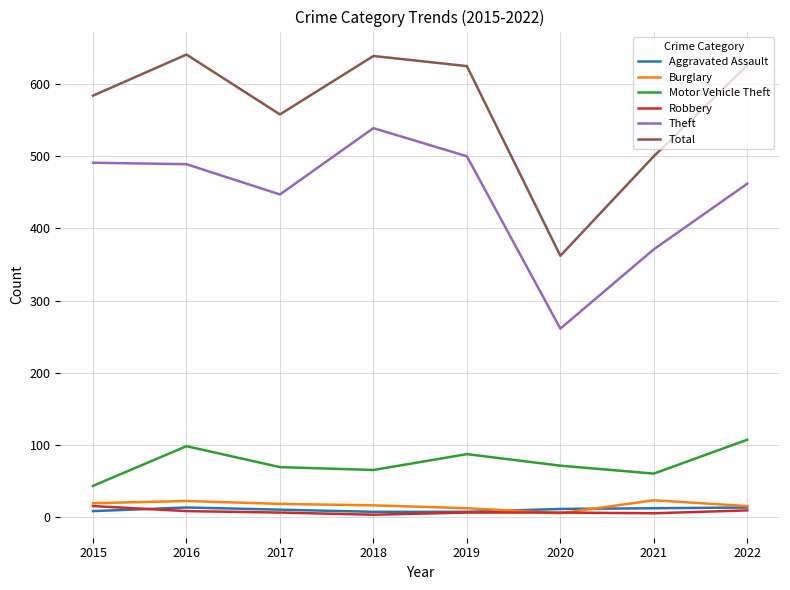

What is the maximum value for Robbery?

15